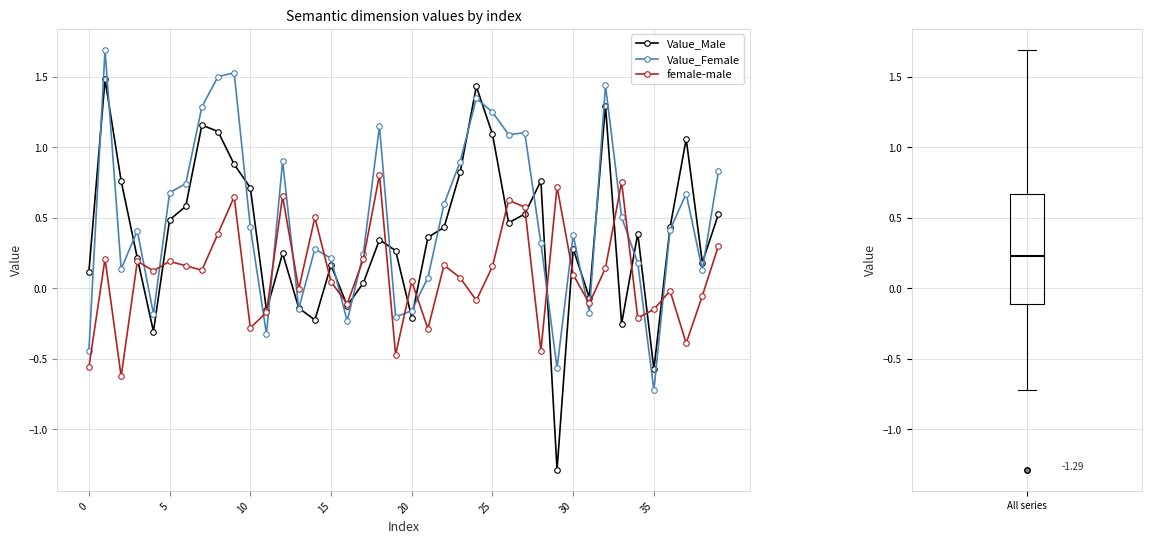

True or false: female-male and Value_Male cross at least once.

True